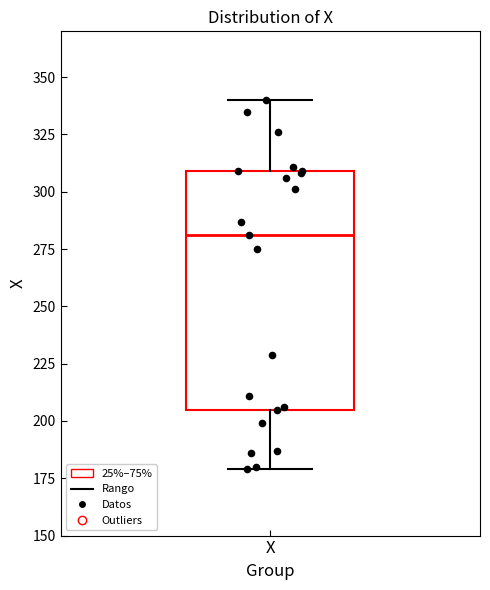

Where is the upper edge of the box for X on the y-axis? The values are not printed on the chart, so give them approximately, as read against the axis.

310